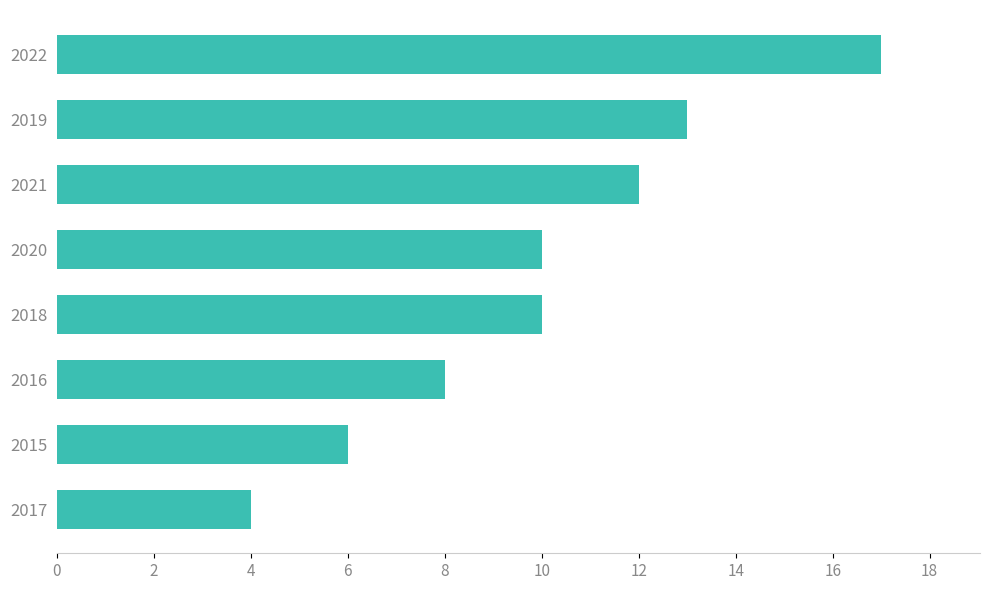

What is the difference between the maximum and second lowest values?

11